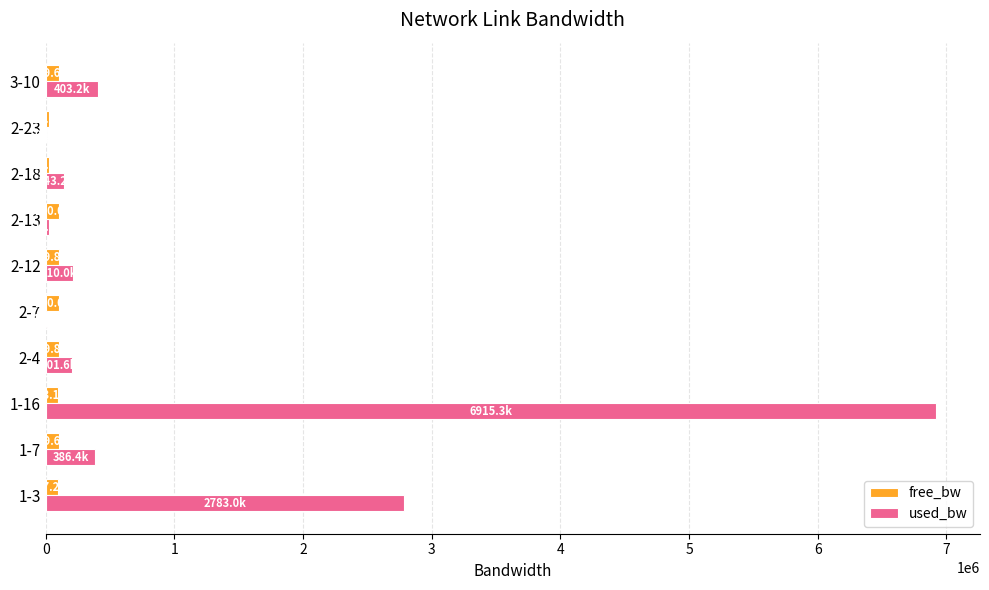

Which series has the largest total across all categories?

used_bw